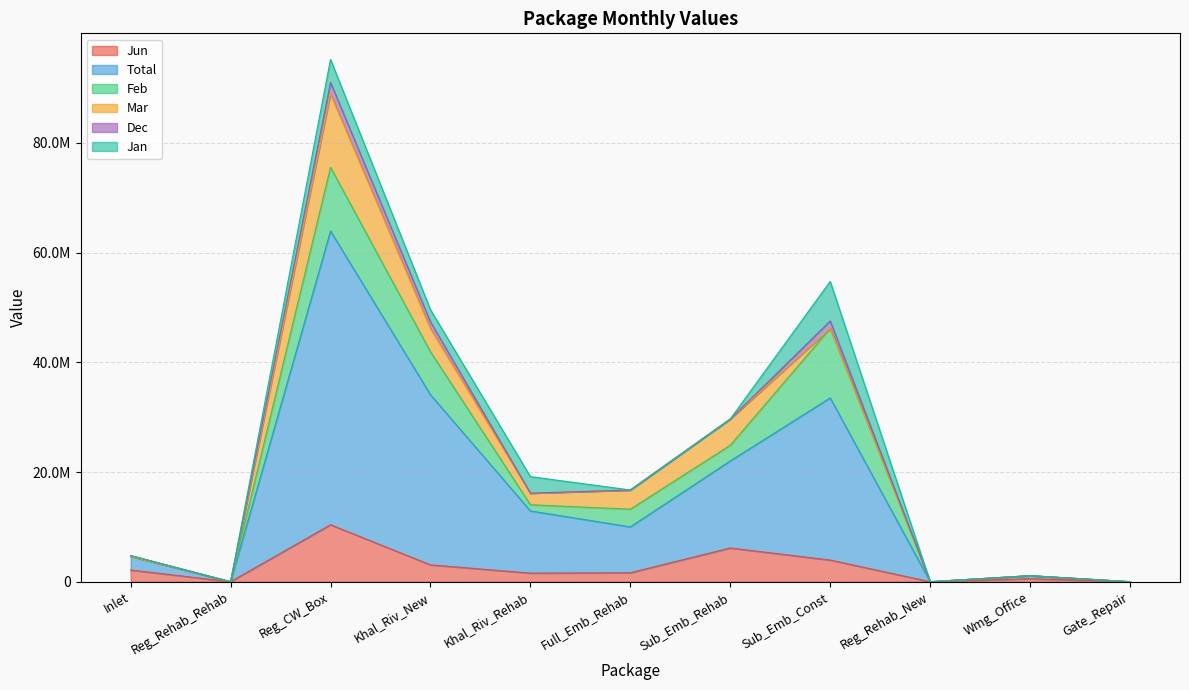

Is the value of Mar at Khal_Riv_Rehab greater than the value of Feb at Gate_Repair?

Yes